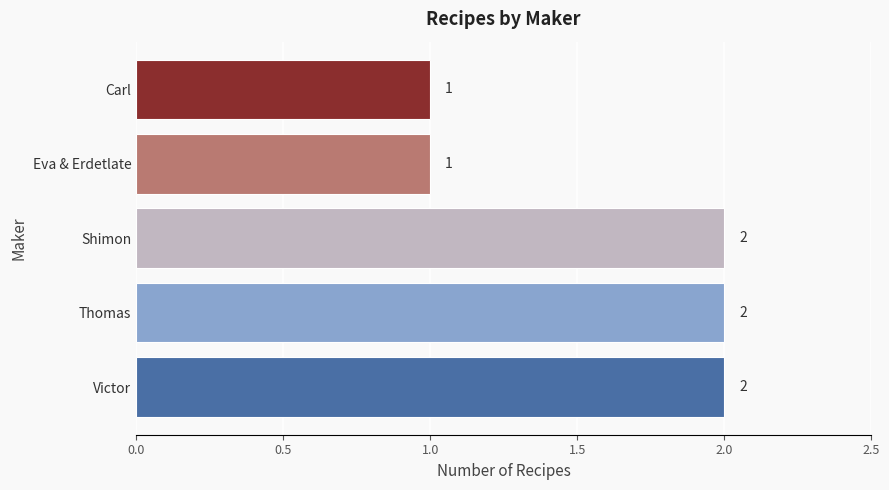

What is the difference between the maximum and second lowest values?

1